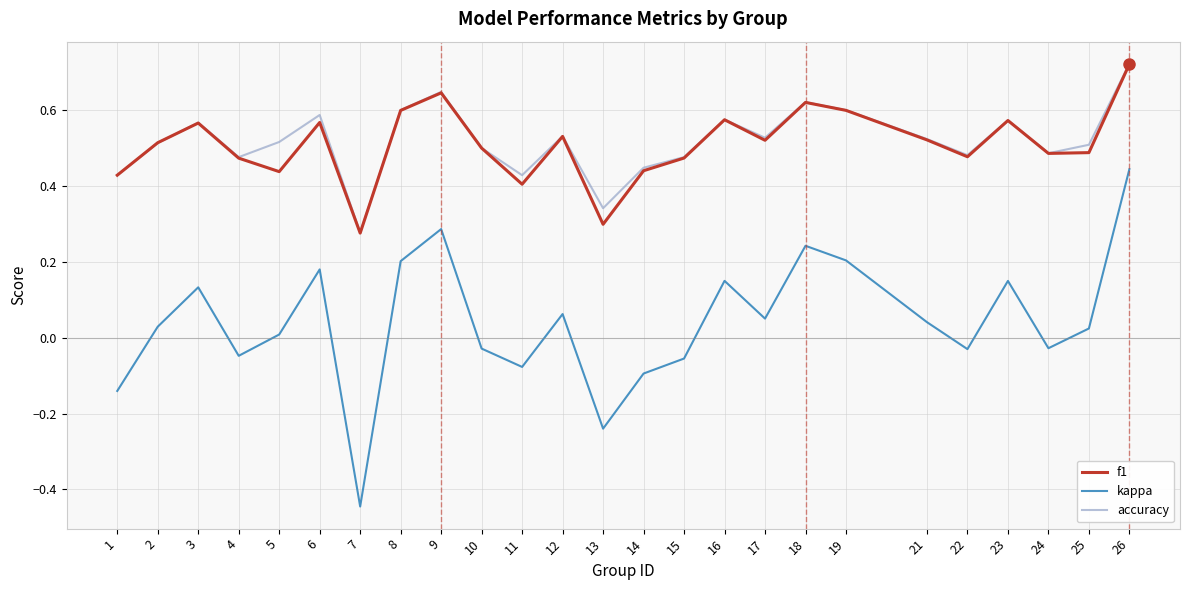

What are all the series names shown in the legend?

f1, kappa, accuracy